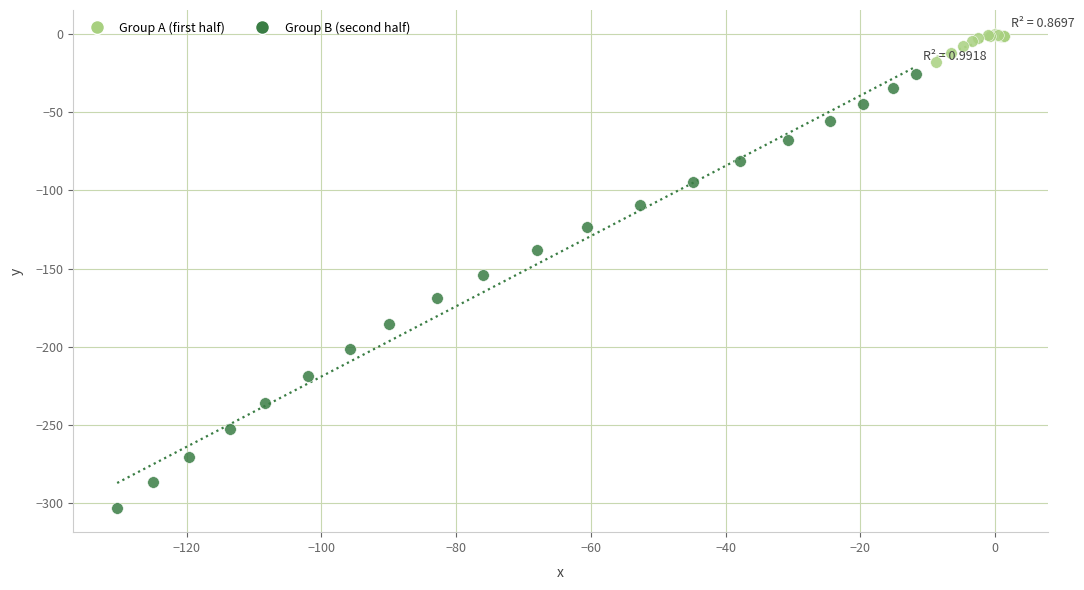

Which series reaches the minimum Y coordinate?

Group B (second half)